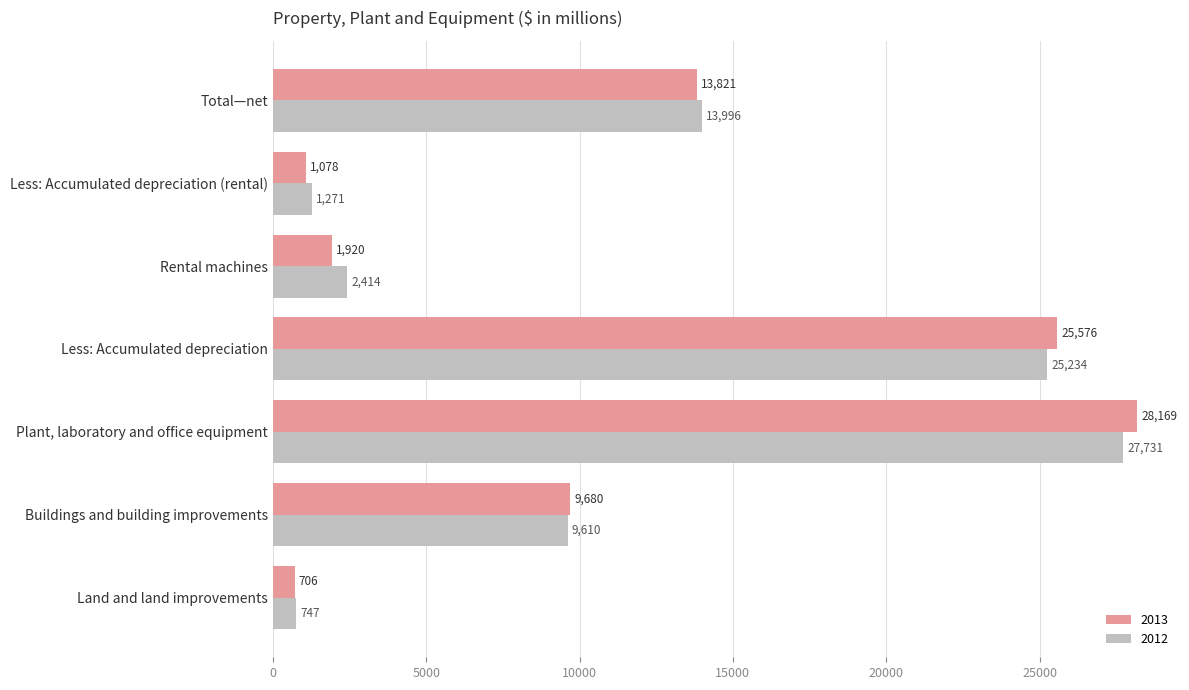

What is the difference between the second highest and minimum values in the 2013 series?

24870